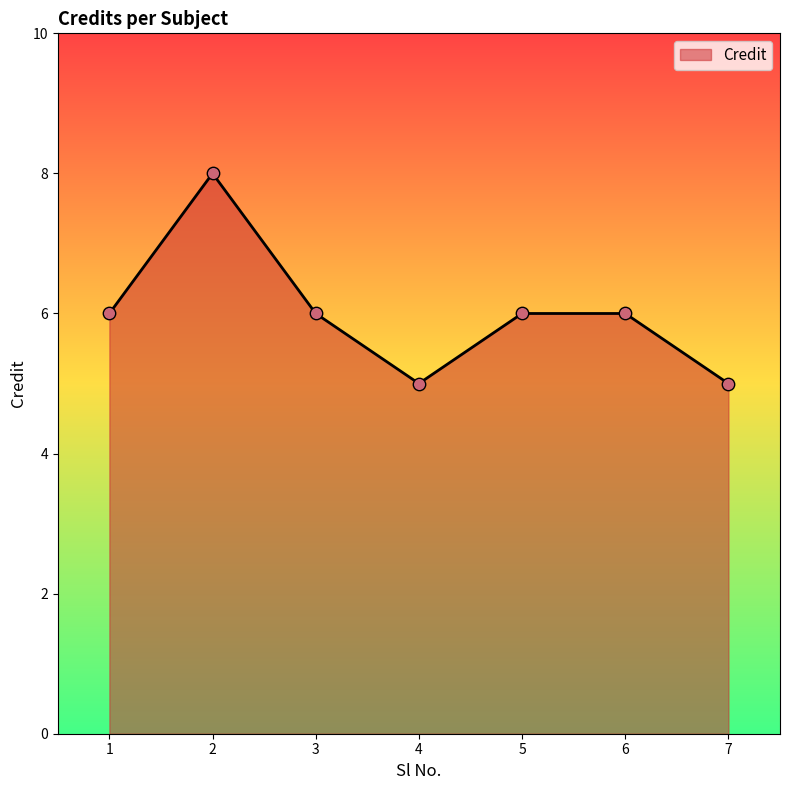

What is the ratio of the value at 1 to the value at 6?

1.0